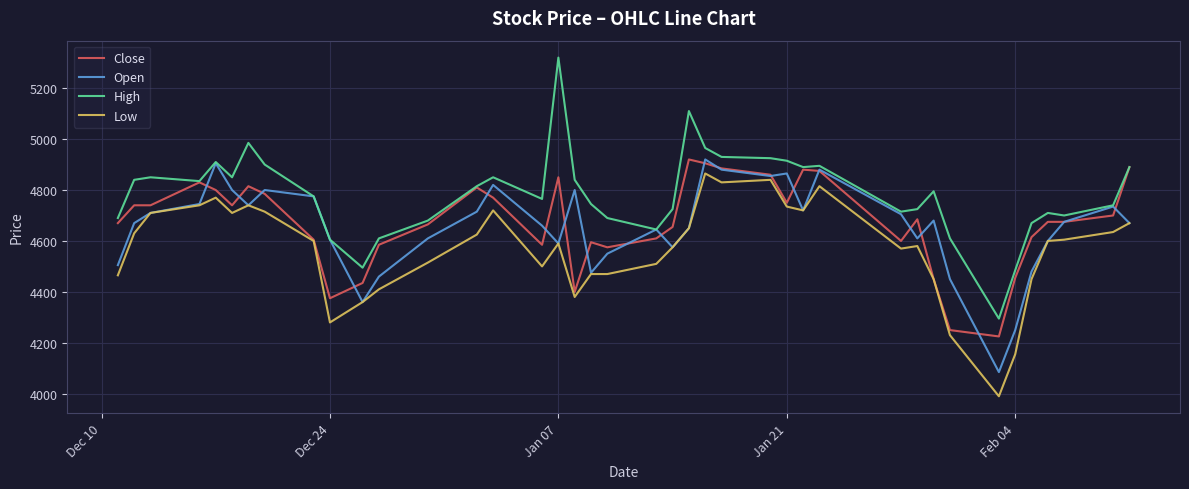

What is the minimum value for Close?

4225